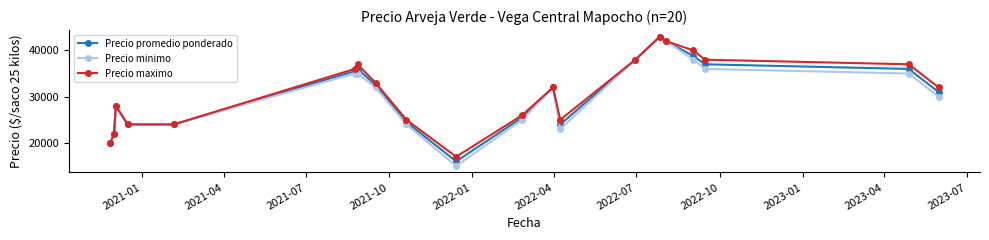

Which series has the largest range (max minus min)?

Precio minimo